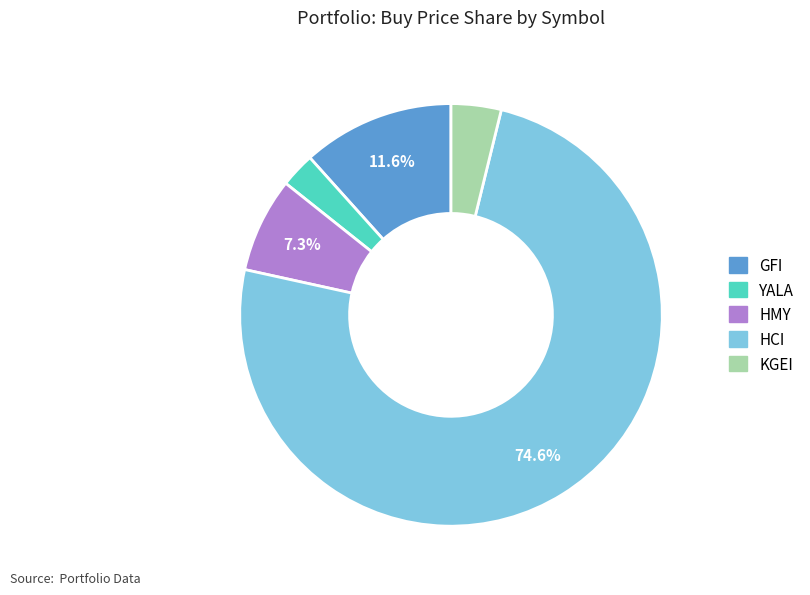

True or false: HCI accounts for 75% of the total.

True